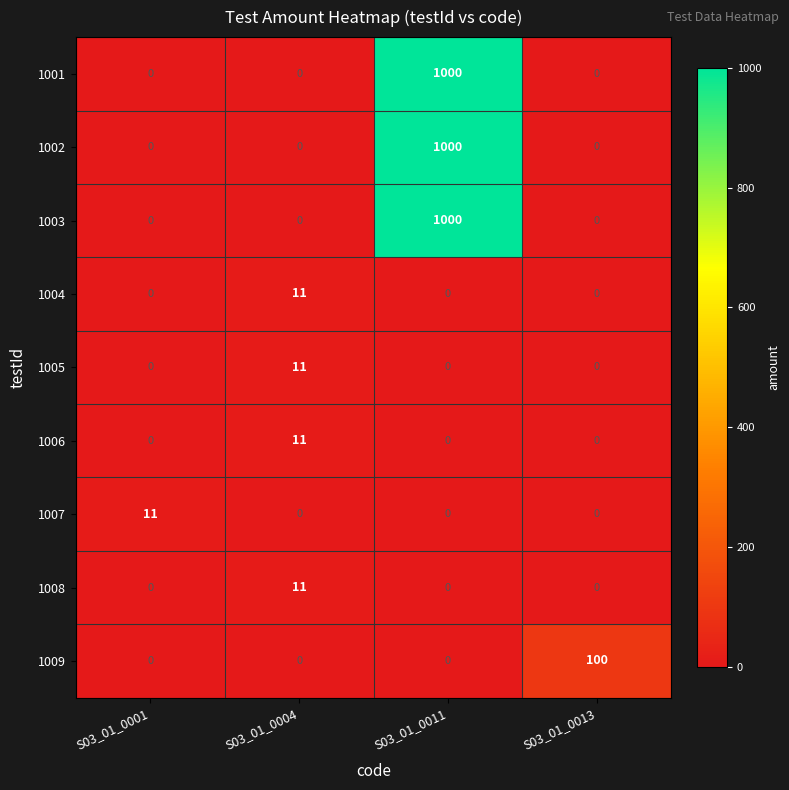

What is the difference between the highest and lowest values at S03_01_0011?

1000